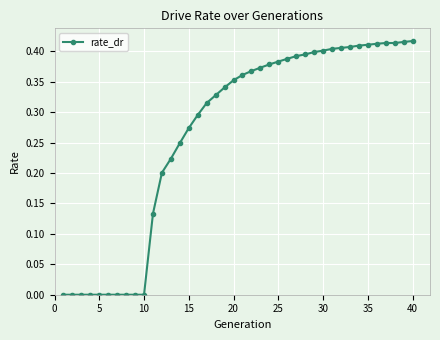

What is the difference between the second highest and second lowest values?

0.4